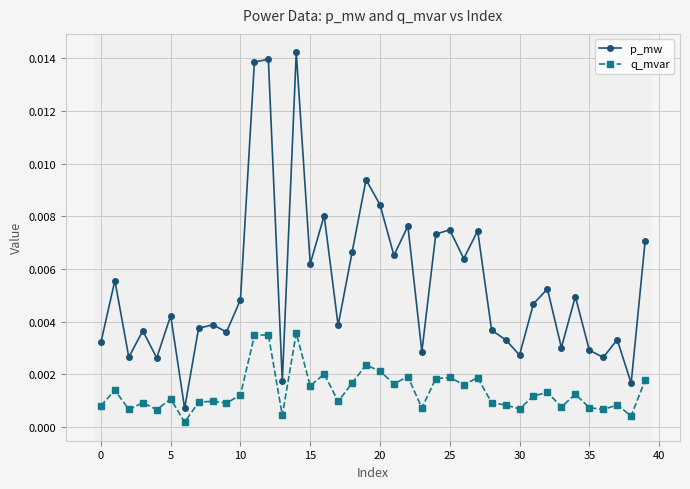

How many interior local valleys does the p_mw series have?

14